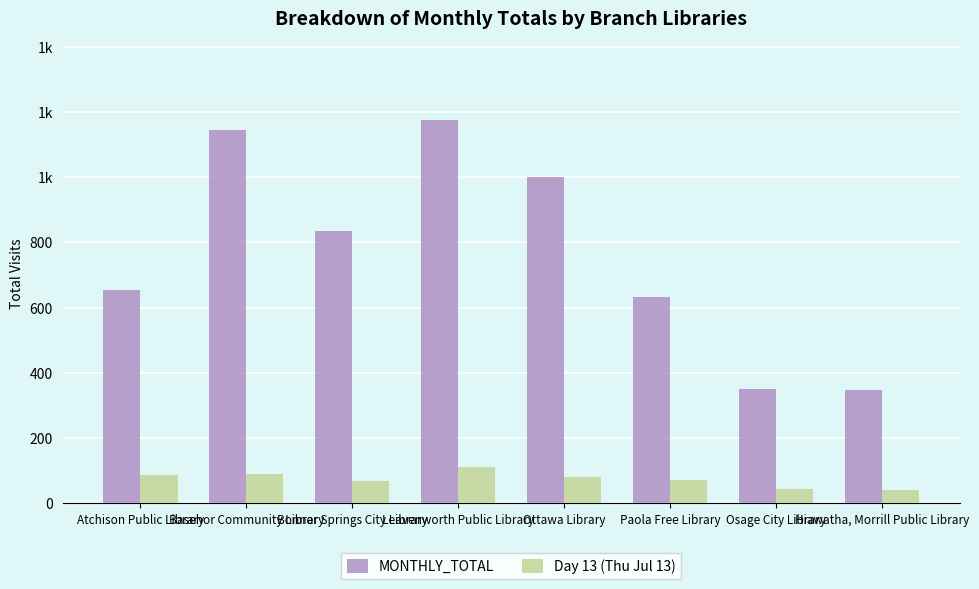

At which category is the sum across all series the highest?

Leavenworth Public Library